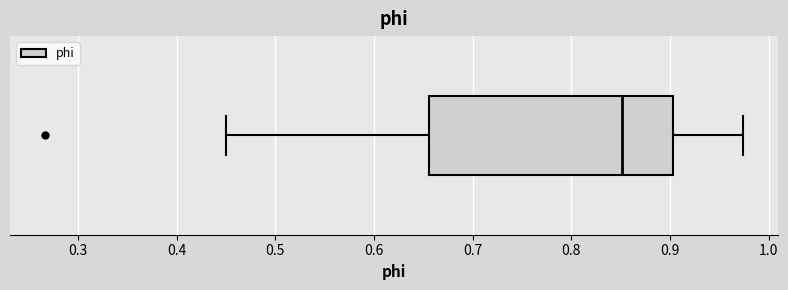

Read this box plot against the x-axis: the position of the median line, the range covered by the box, and the ends of both whiskers. The values are not printed on the chart, so give them approximately, as read against the axis.

median 0.85, box 0.66 to 0.90, whiskers 0.45 to 0.97